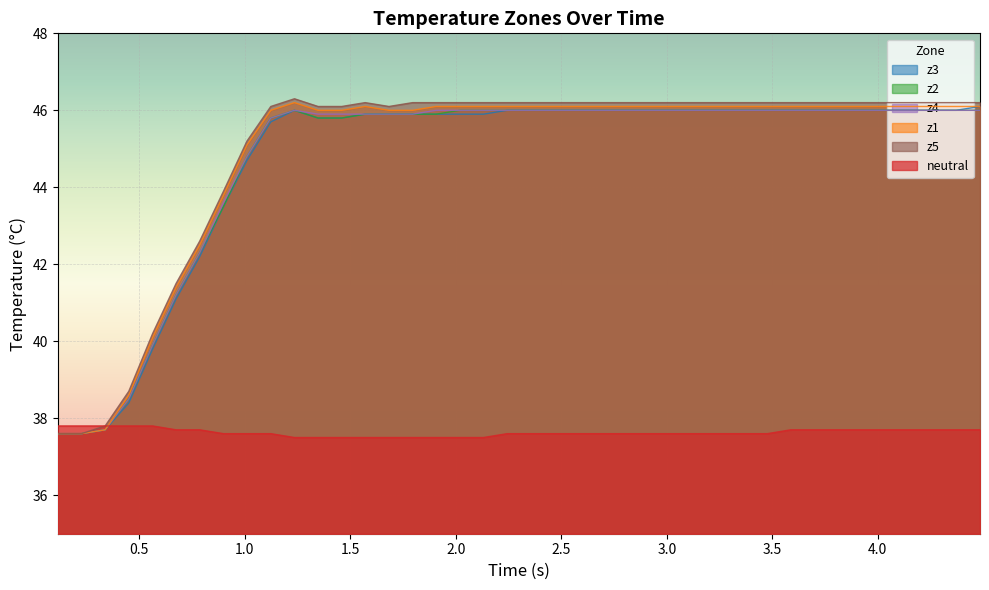

What is the minimum value for z1?

37.6